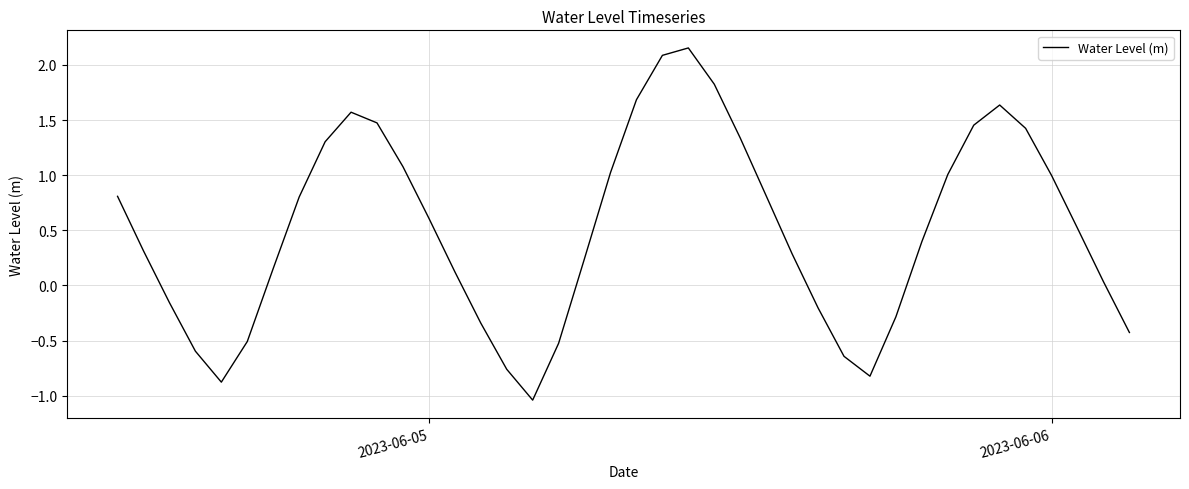

What is the difference between the maximum and minimum values?

3.2